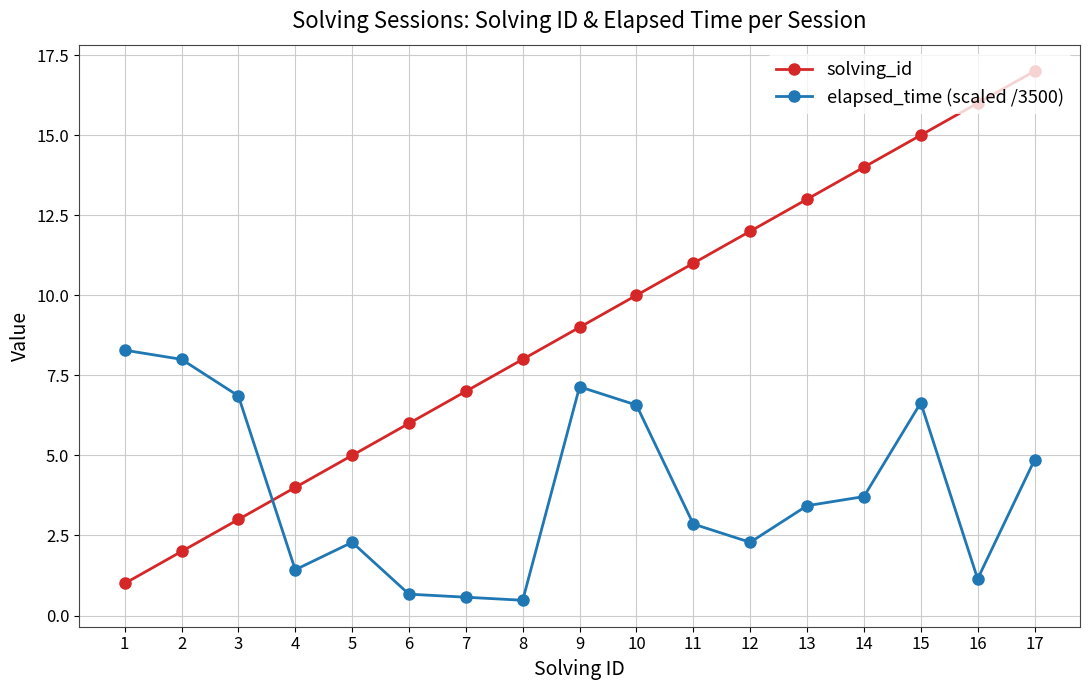

Reading left to right, transcribe all the data shown in this chart.

solving_id: 1.0	2.0	3.0	4.0	5.0	6.0	7.0	8.0	9.0	10.0	11.0	12.0	13.0	14.0	15.0	16.0	17.0
elapsed_time (scaled /3500): 8.3	8.0	6.9	1.4	2.3	0.7	0.6	0.5	7.1	6.6	2.9	2.3	3.4	3.7	6.6	1.1	4.9